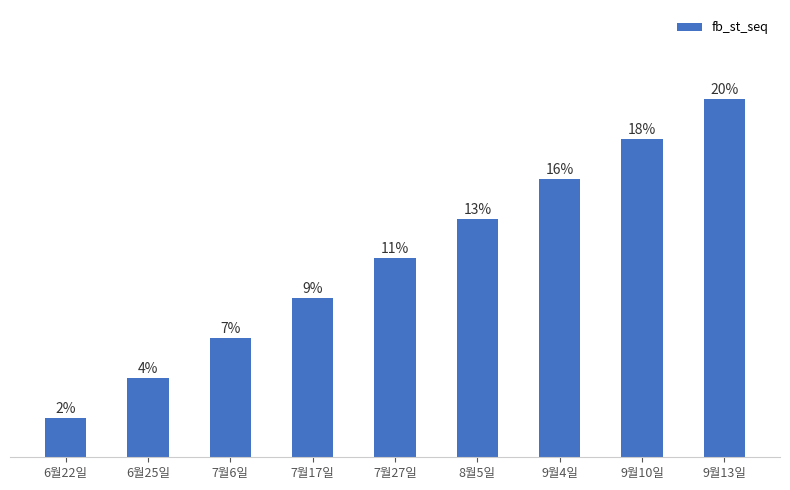

What is the label of the 5th bar from the left?

7월27일